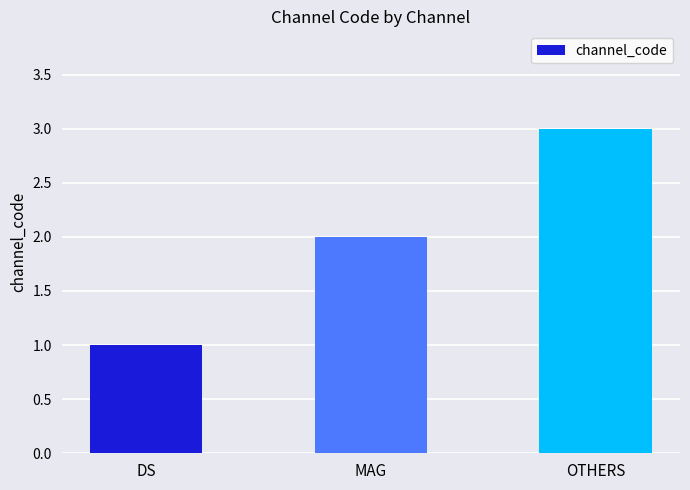

Rank the categories by value from lowest to highest.

DS, MAG, OTHERS